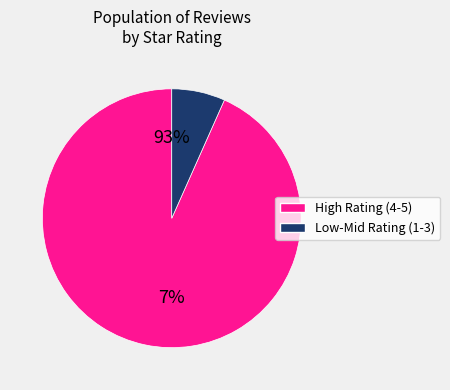

Does 10 represent more than half of the total?

No